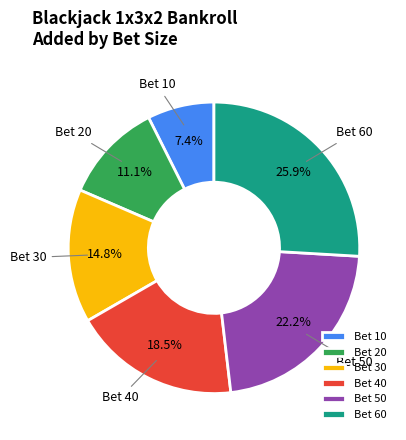

Which has a higher value, Bet 20 or Bet 60?

Bet 60